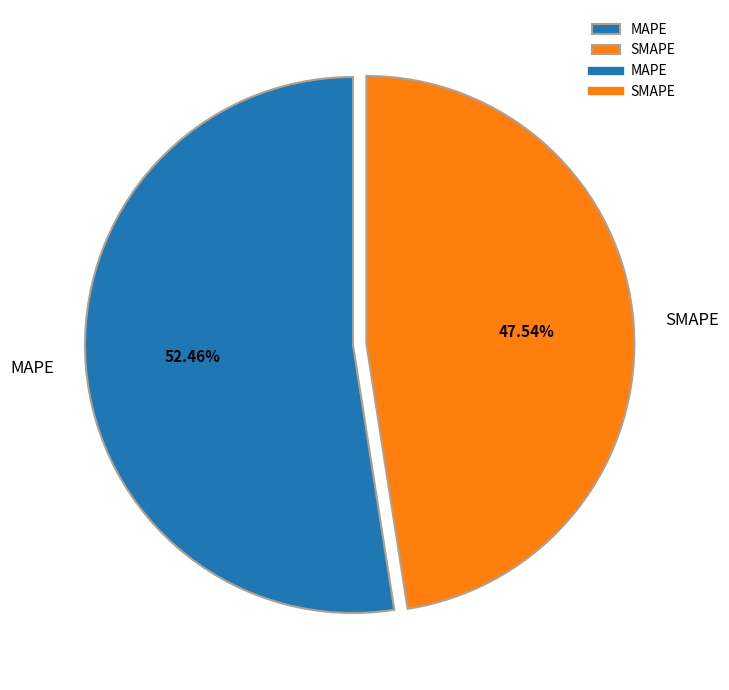

How many slices are in this pie chart?

2